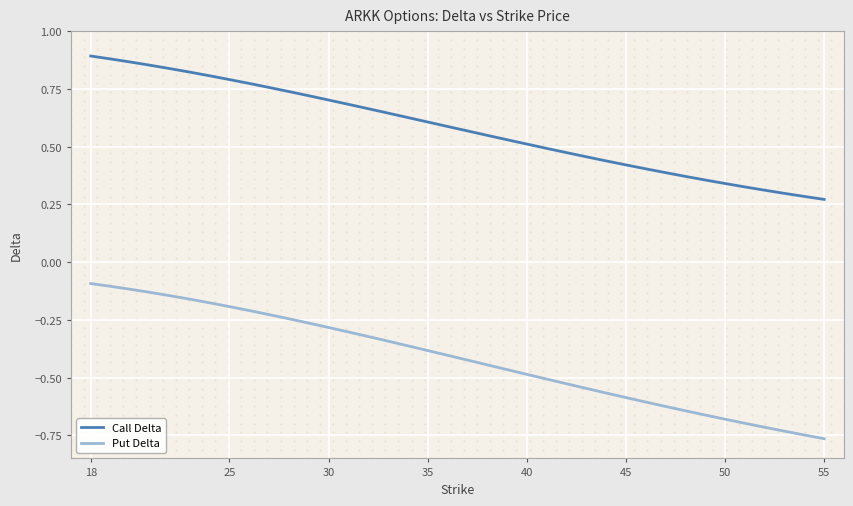

True or false: Put Delta and Call Delta intersect in this chart.

False